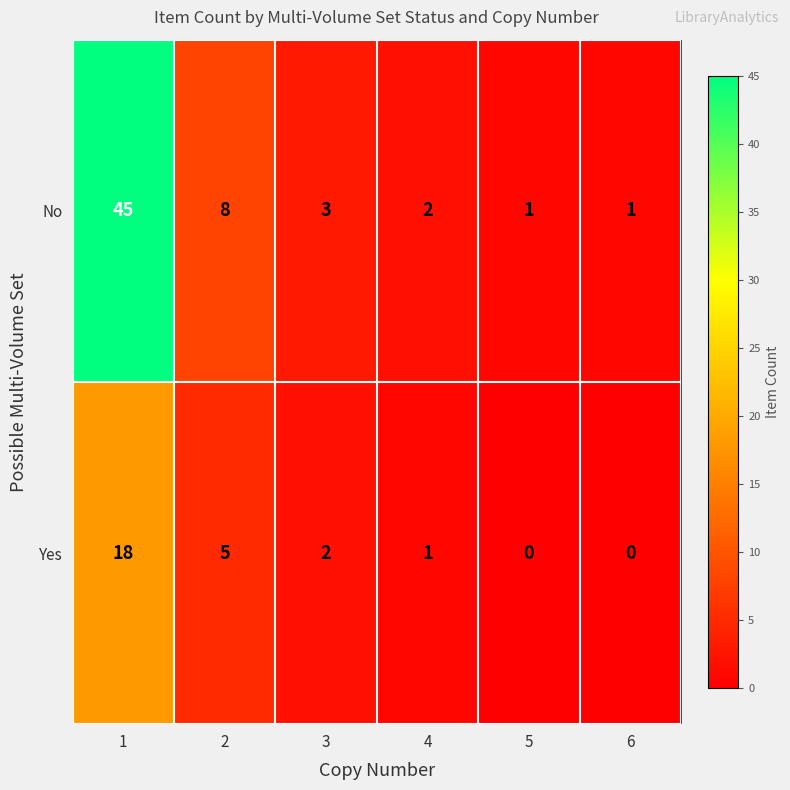

What is the difference between the maximum and second lowest values in the No series?

44